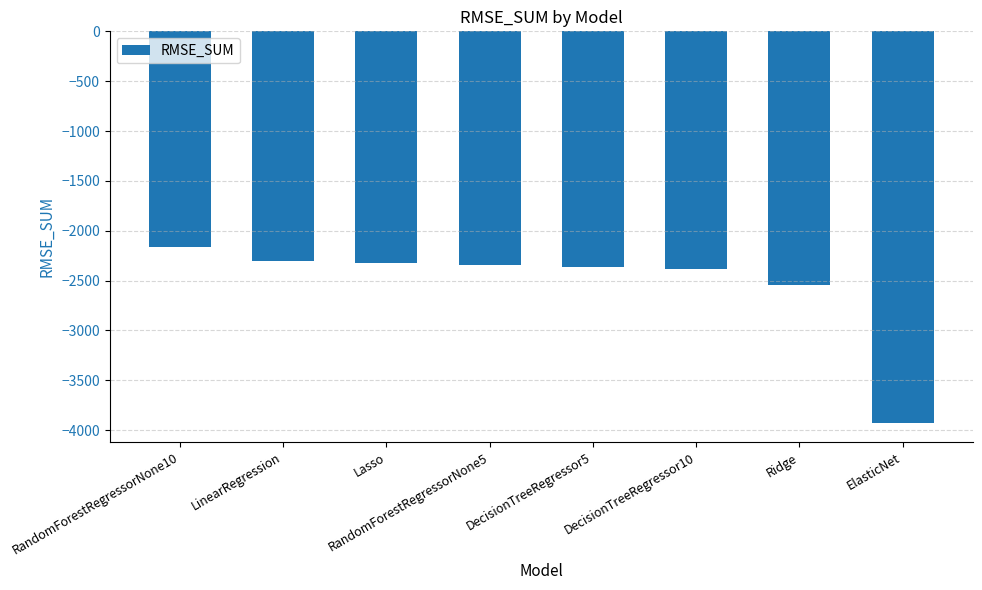

The chart shows a value of -2304.1 at LinearRegression. True or false?

True